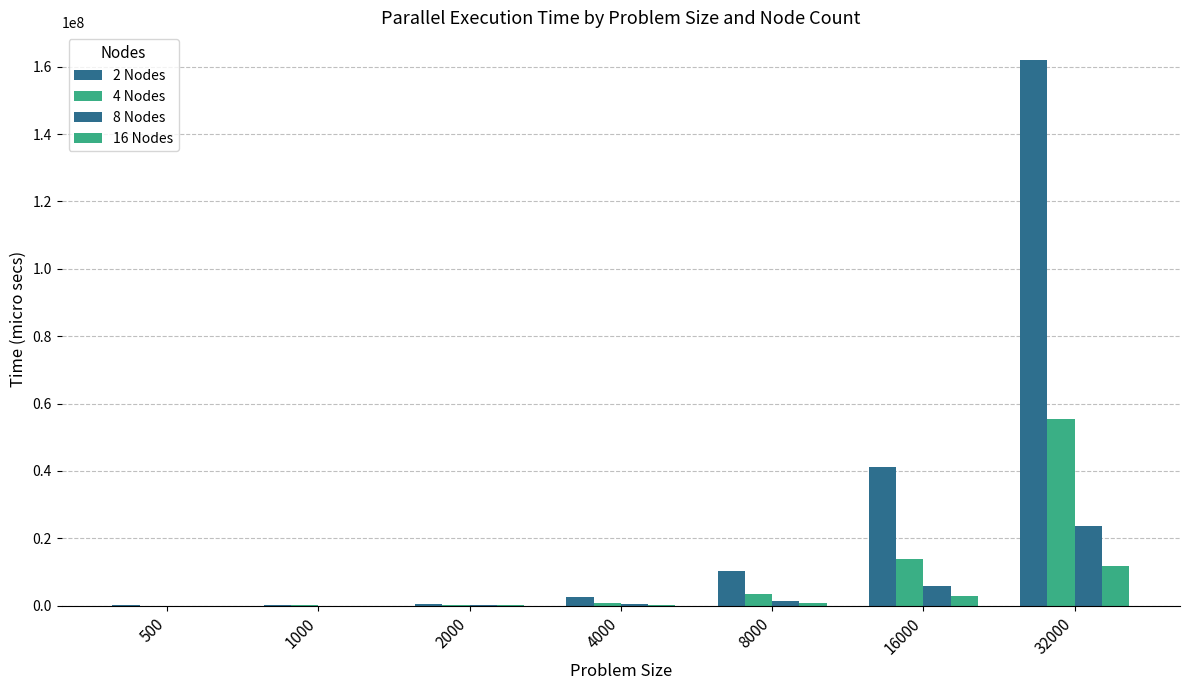

The 8 Nodes series shows 23899.8 at 1000. True or false?

True